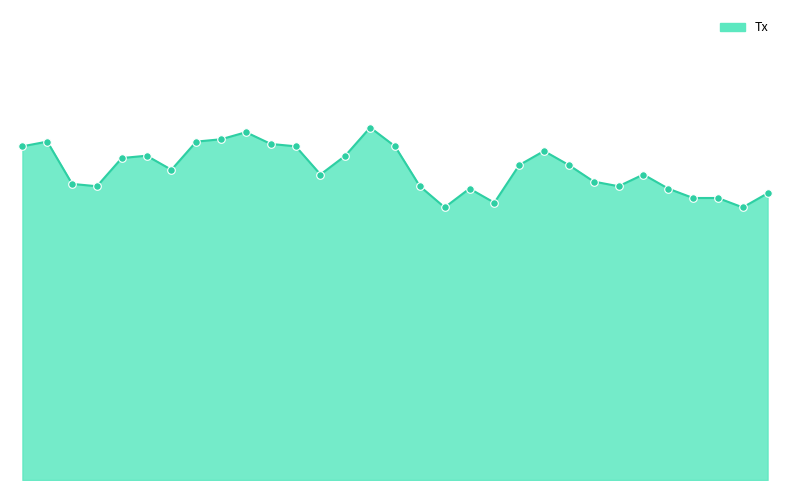

Is this an area chart (filled region under the line)?

Yes